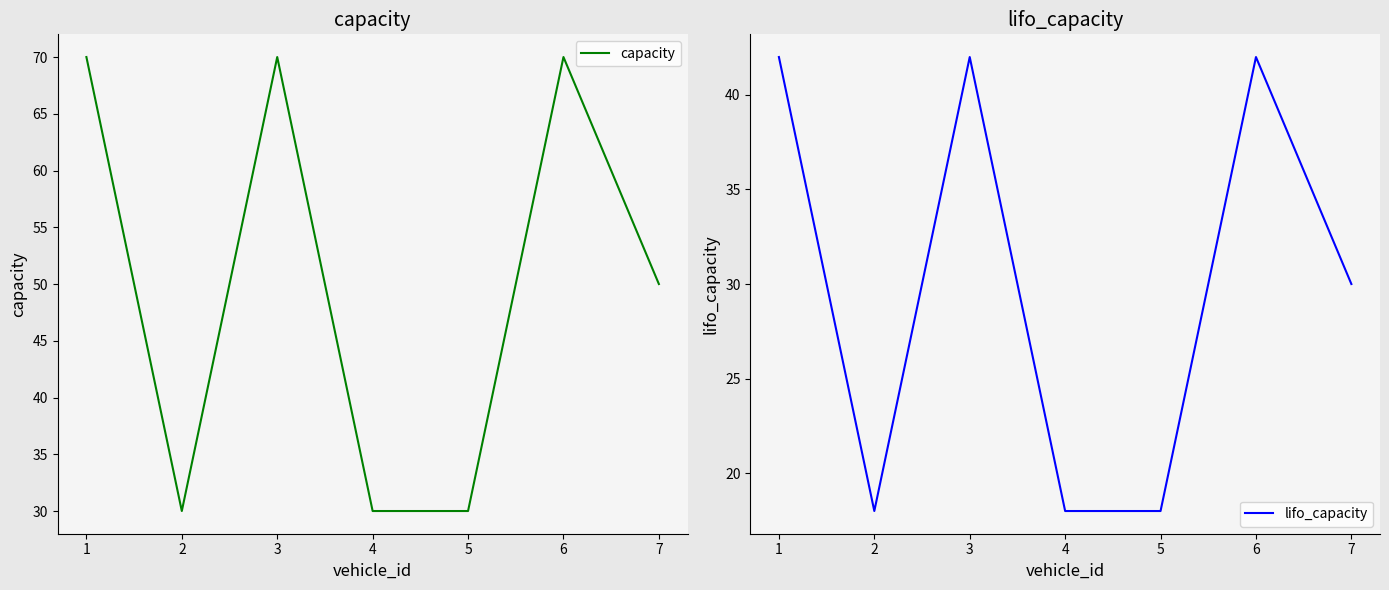

What is the difference between the maximum and minimum values in the lifo_capacity series?

24